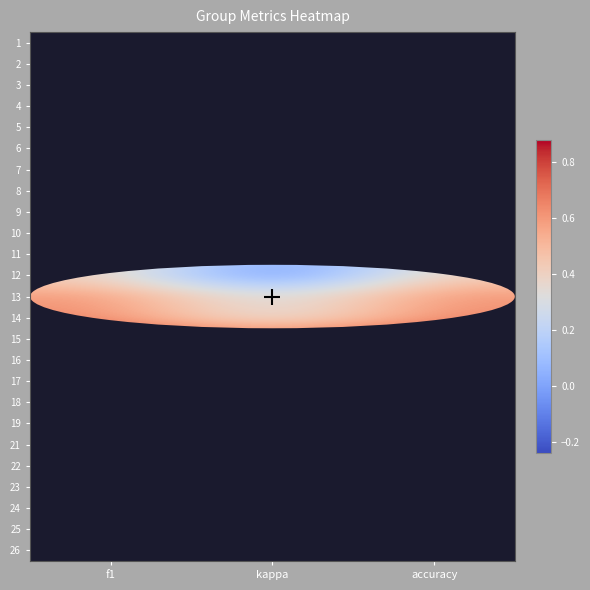

At how many categories does at least one series exceed 0?

3